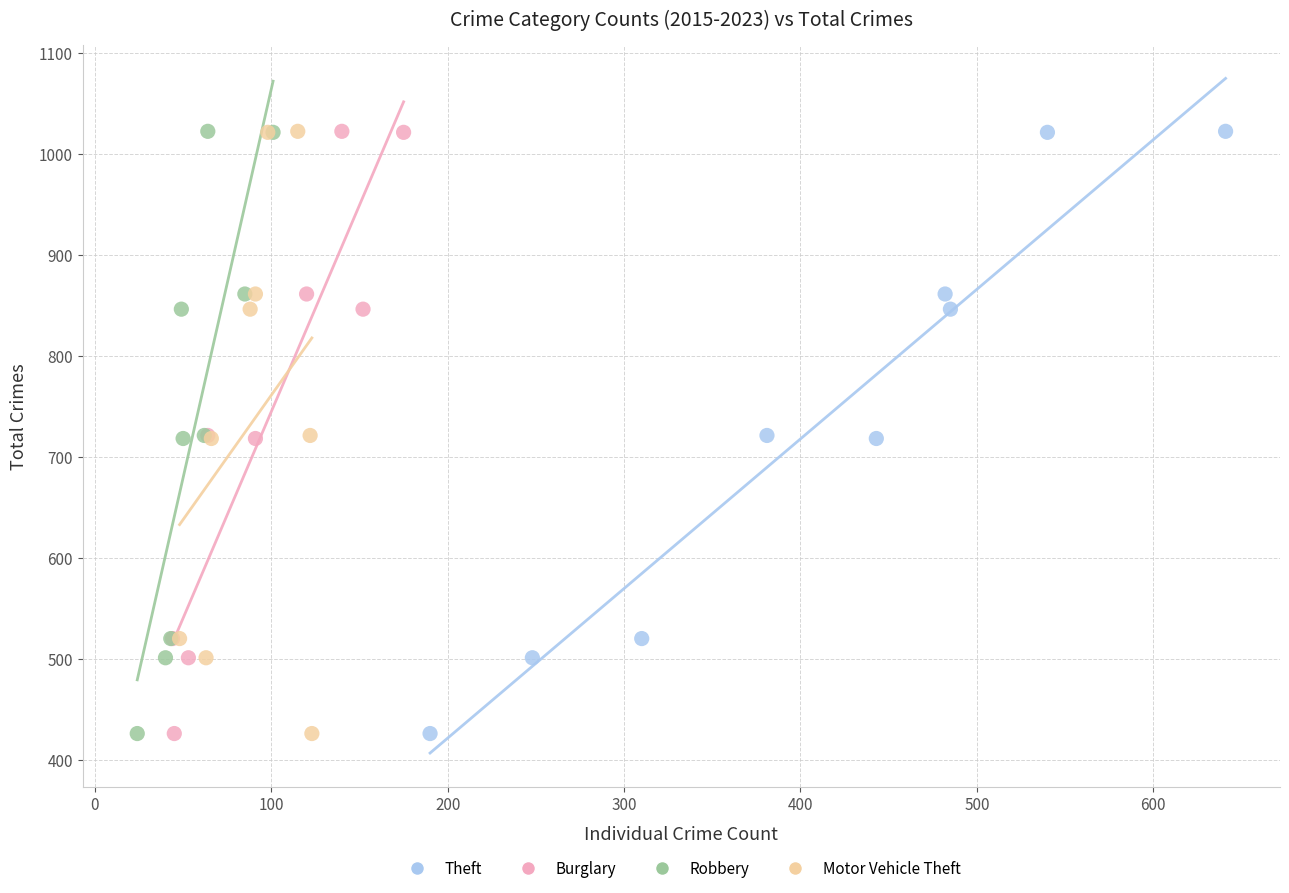

What are all the series names shown in the legend?

Theft, Burglary, Robbery, Motor Vehicle Theft